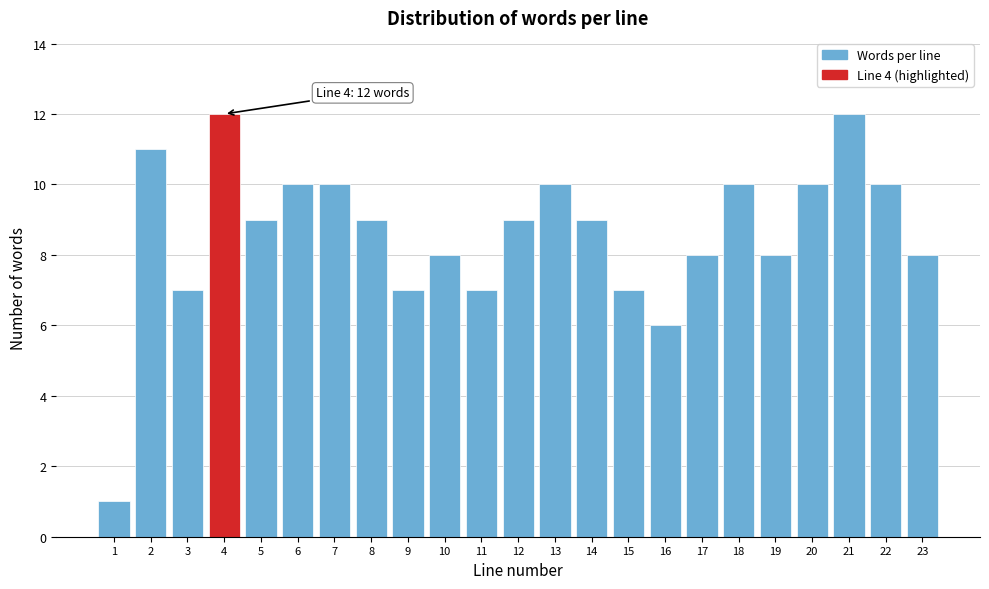

Reading left to right, what are all the values shown in this chart?

1	11	7	12	9	10	10	9	7	8	7	9	10	9	7	6	8	10	8	10	12	10	8